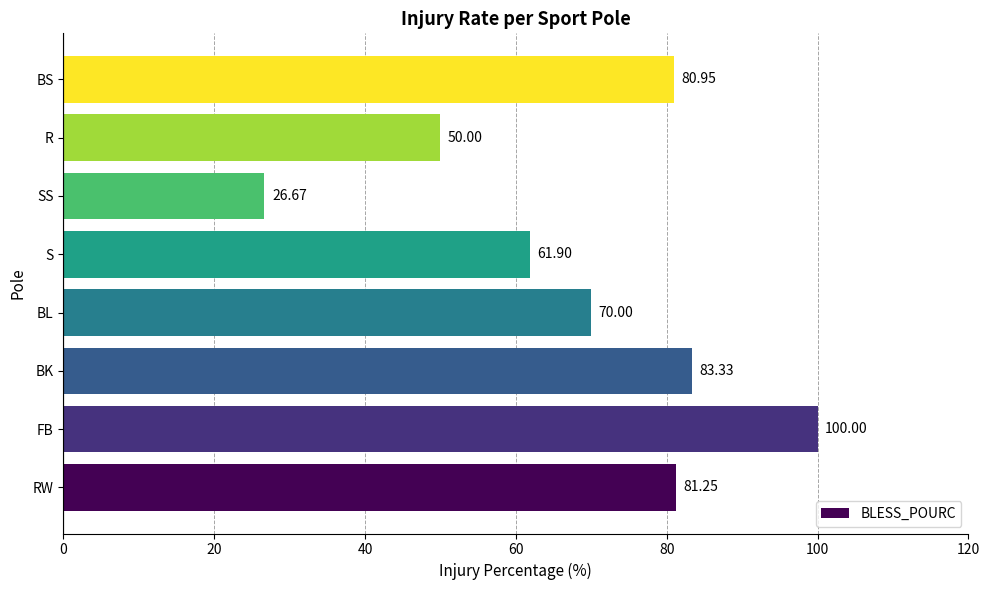

Rank the categories by value from highest to lowest.

FB, BK, RW, BS, BL, S, R, SS